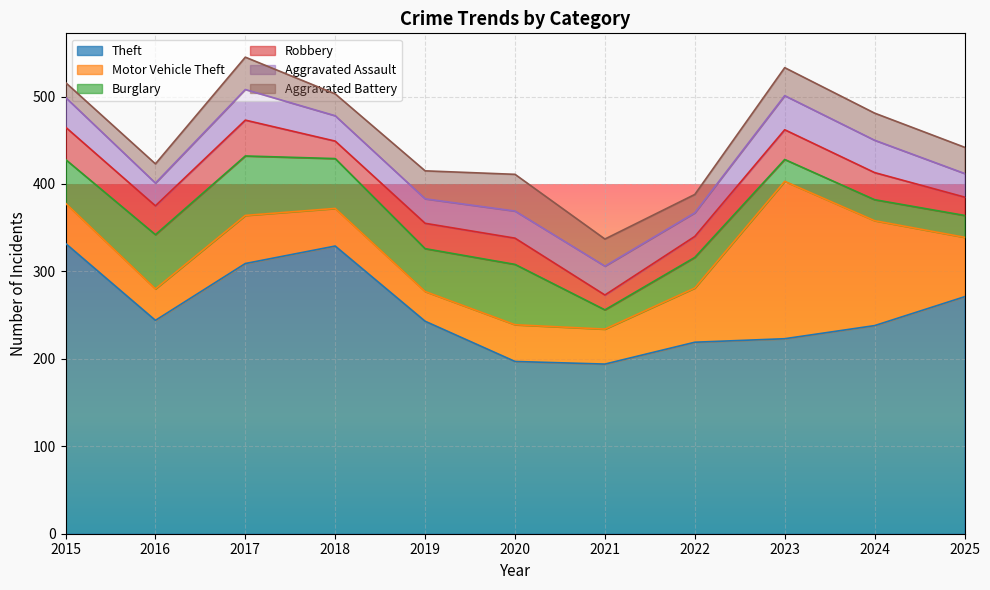

What is the approximate value of Motor Vehicle Theft at 2024, to the nearest 10?

120